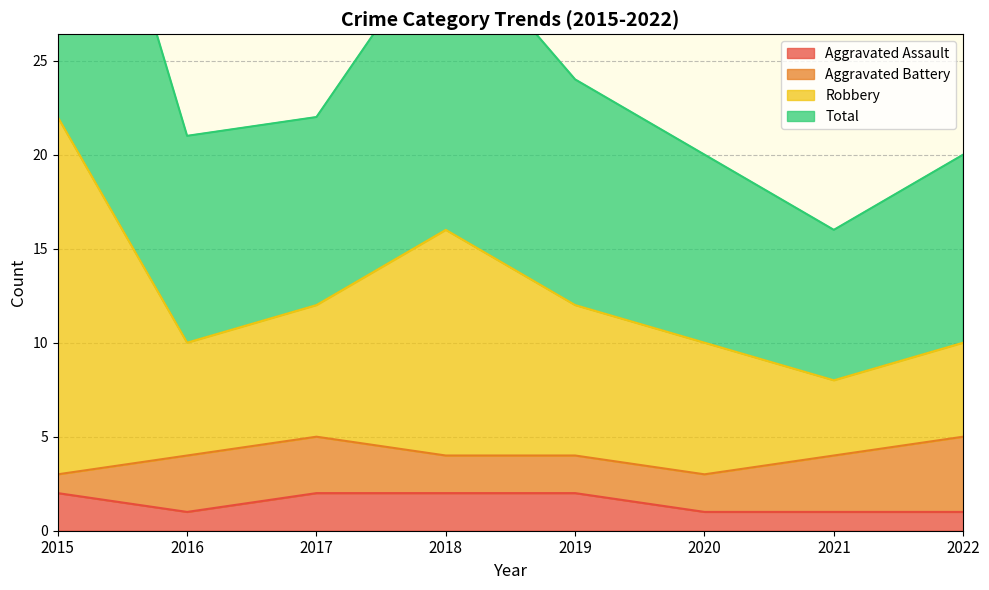

What is the greatest value displayed?

44